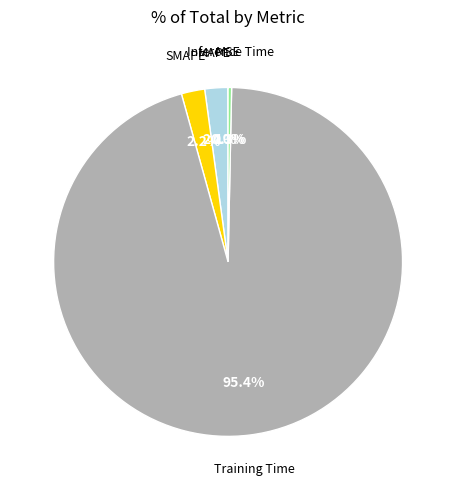

Combined, do SMAPE and Inference Time account for over 50%?

No